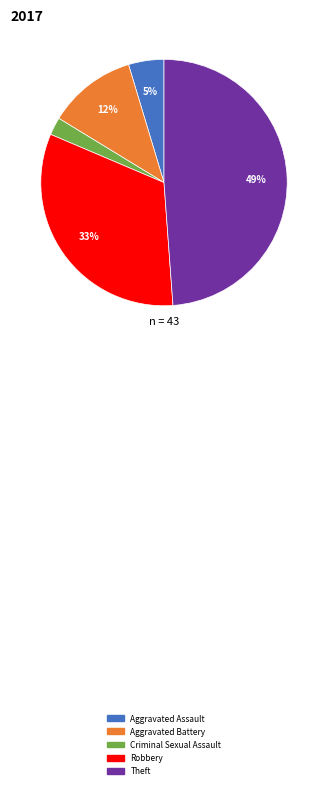

Which slice is the largest?

Theft